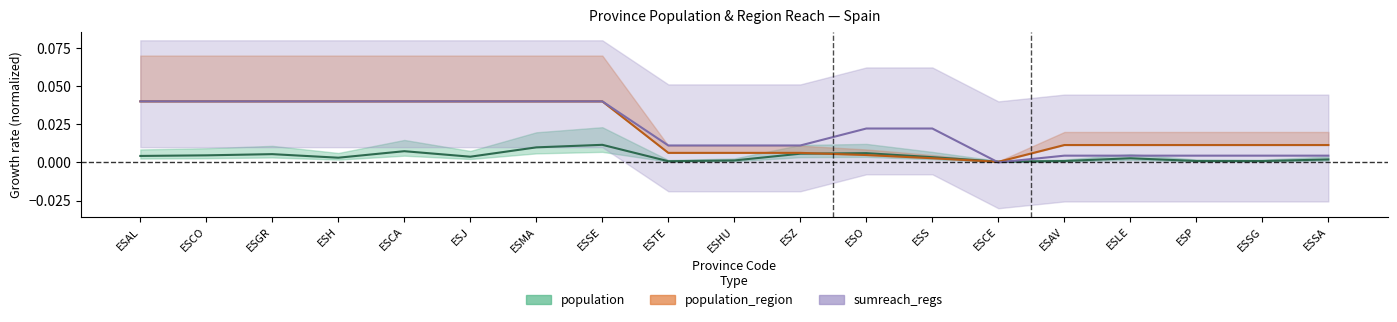

At which label is population_region closest to 0?

ESCE